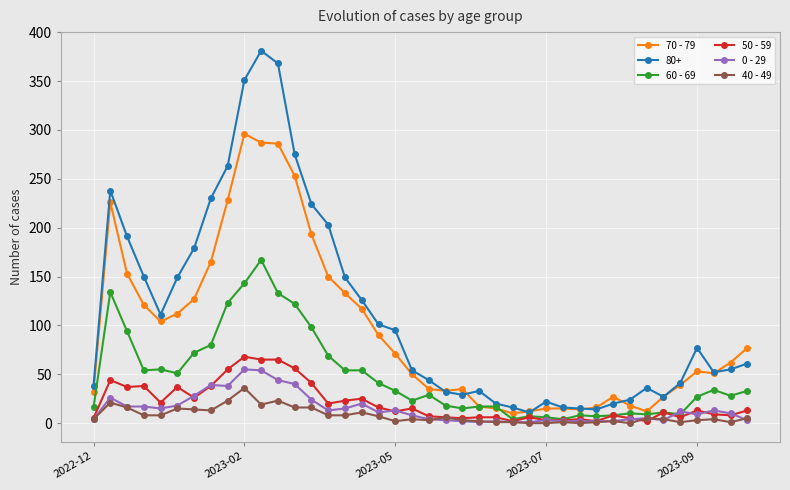

True or false: 70 - 79 and 40 - 49 intersect in this chart.

False